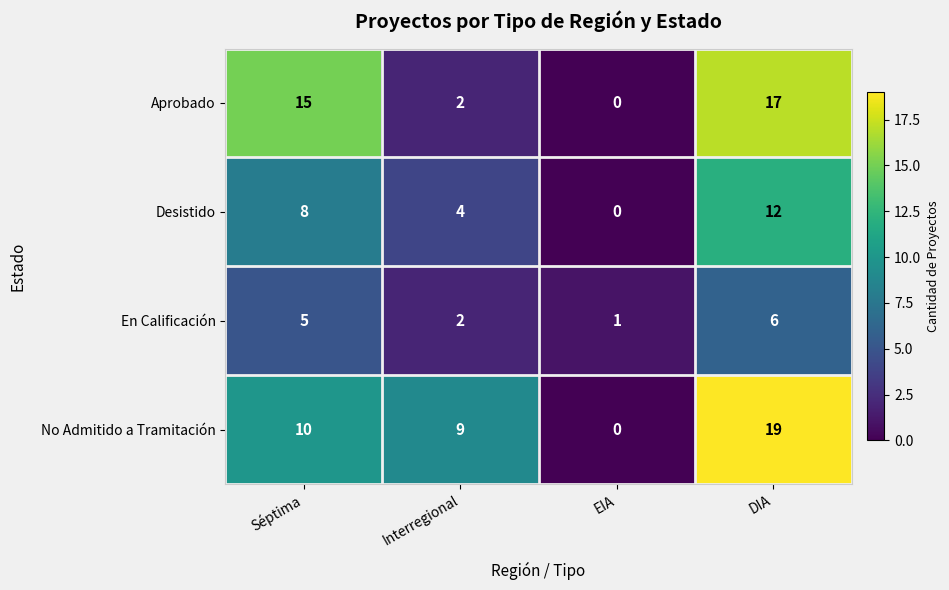

Reading right to left, list all the values displayed in this chart.

Aprobado: DIA=17	EIA=0	Interregional=2	Séptima=15
Desistido: DIA=12	EIA=0	Interregional=4	Séptima=8
En Calificación: DIA=6	EIA=1	Interregional=2	Séptima=5
No Admitido a Tramitación: DIA=19	EIA=0	Interregional=9	Séptima=10